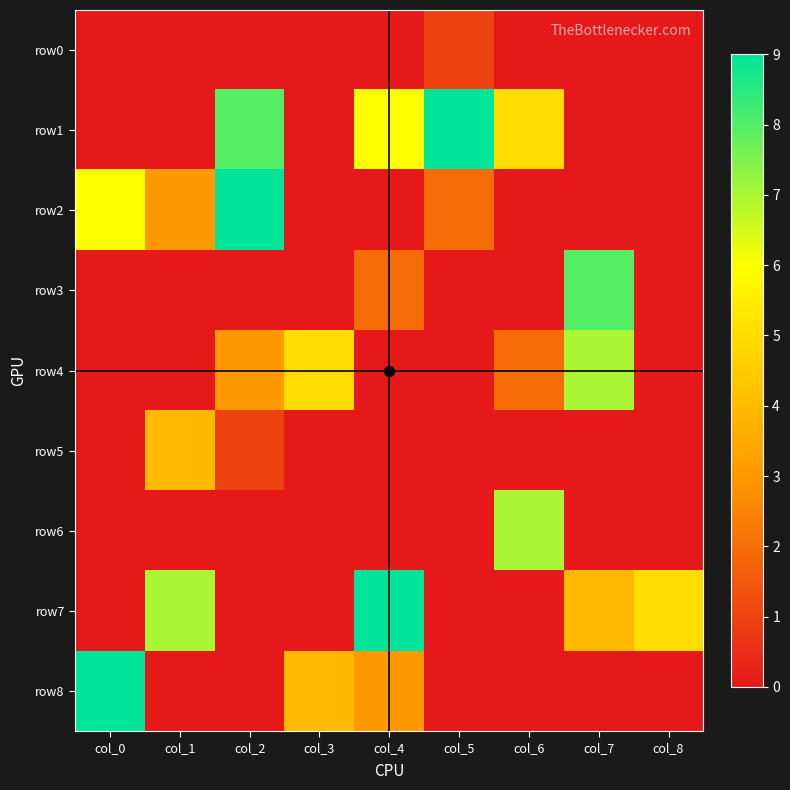

Between col_6 and col_8, which is larger?

col_6